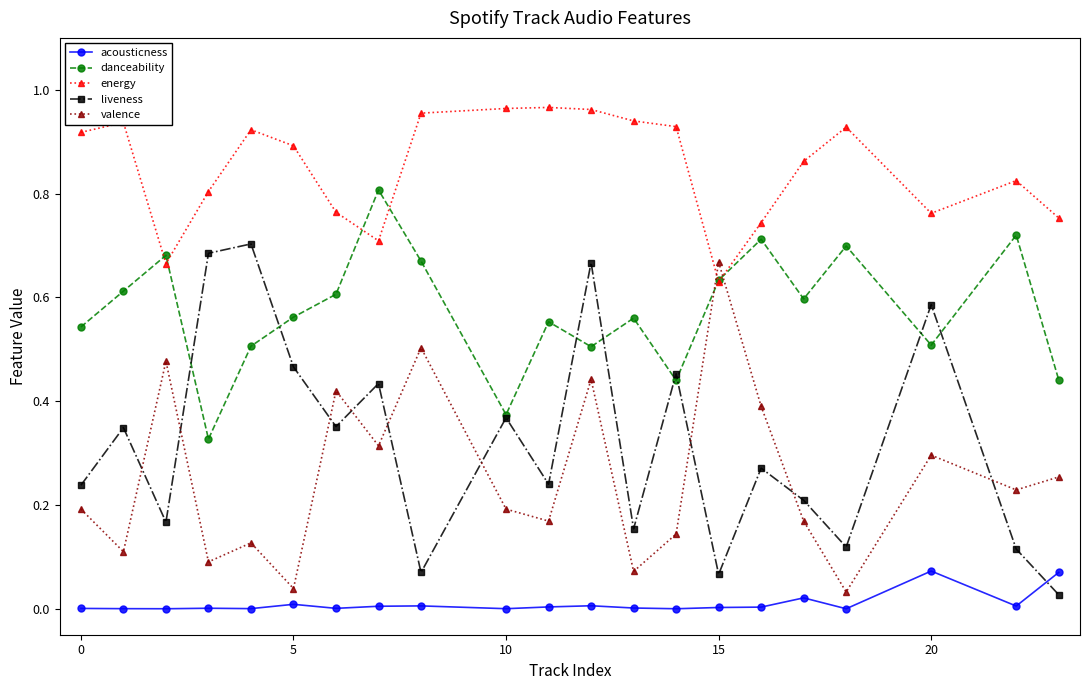

Count the number of data series in this chart.

5